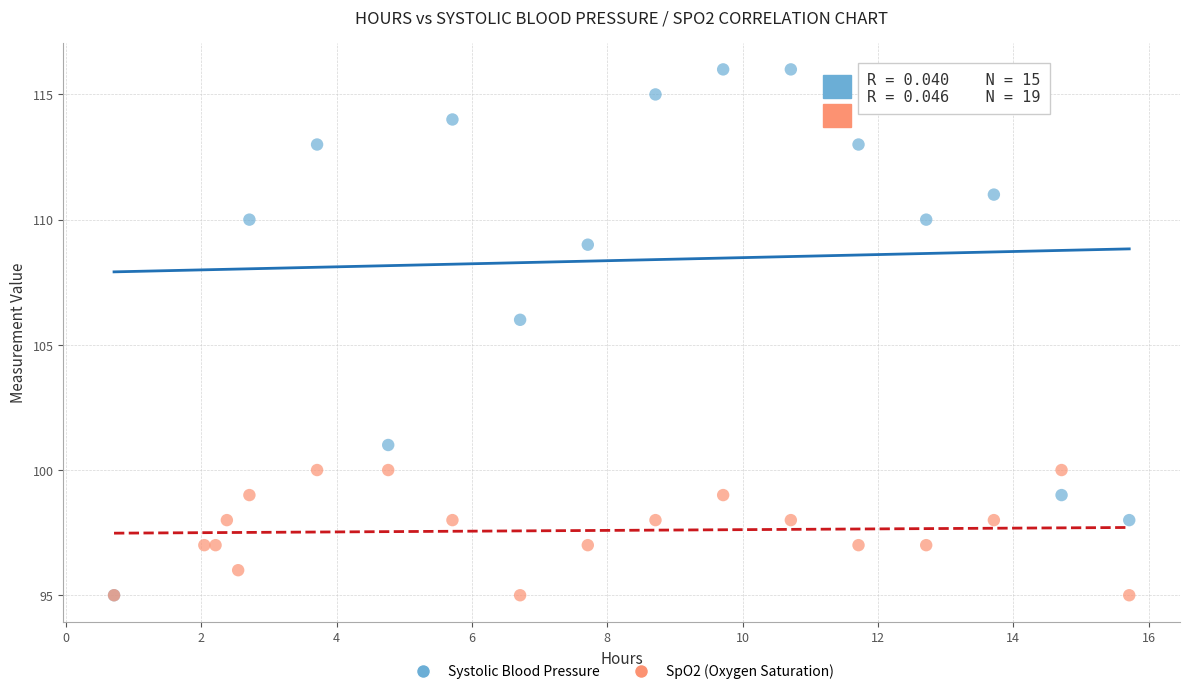

Which series has the widest spread of Y values?

Systolic Blood Pressure